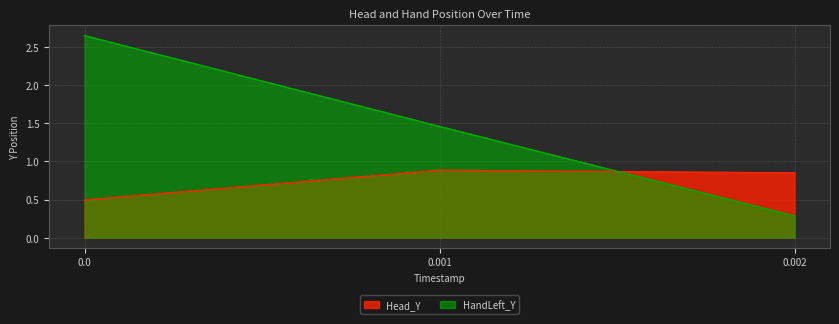

Which category has the lowest value across all series?

0.002